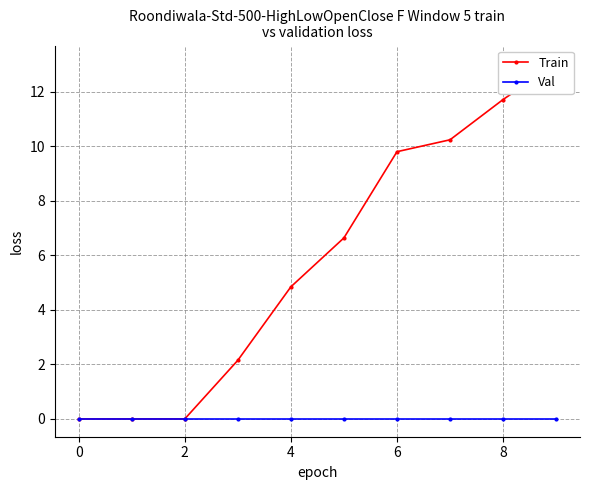

True or false: Train and Val intersect in this chart.

False